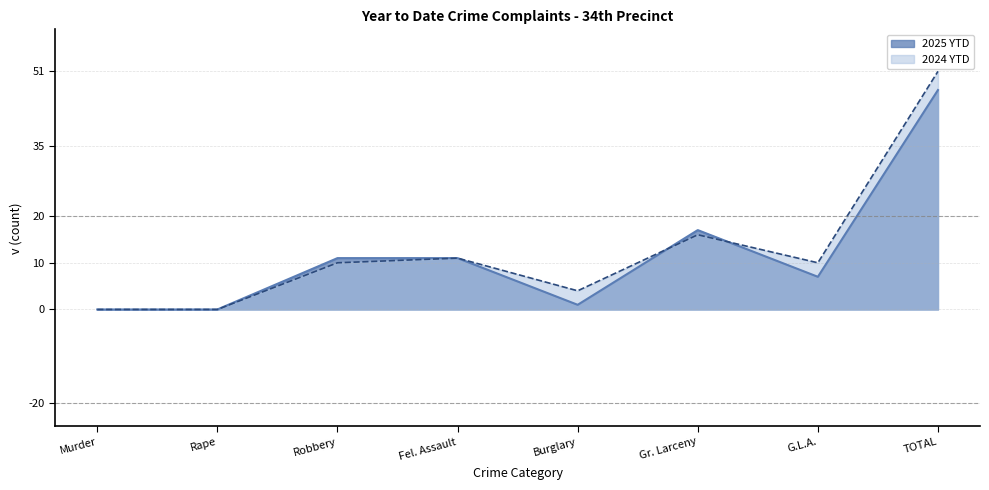

Does the chart display data point markers on the line(s)?

No